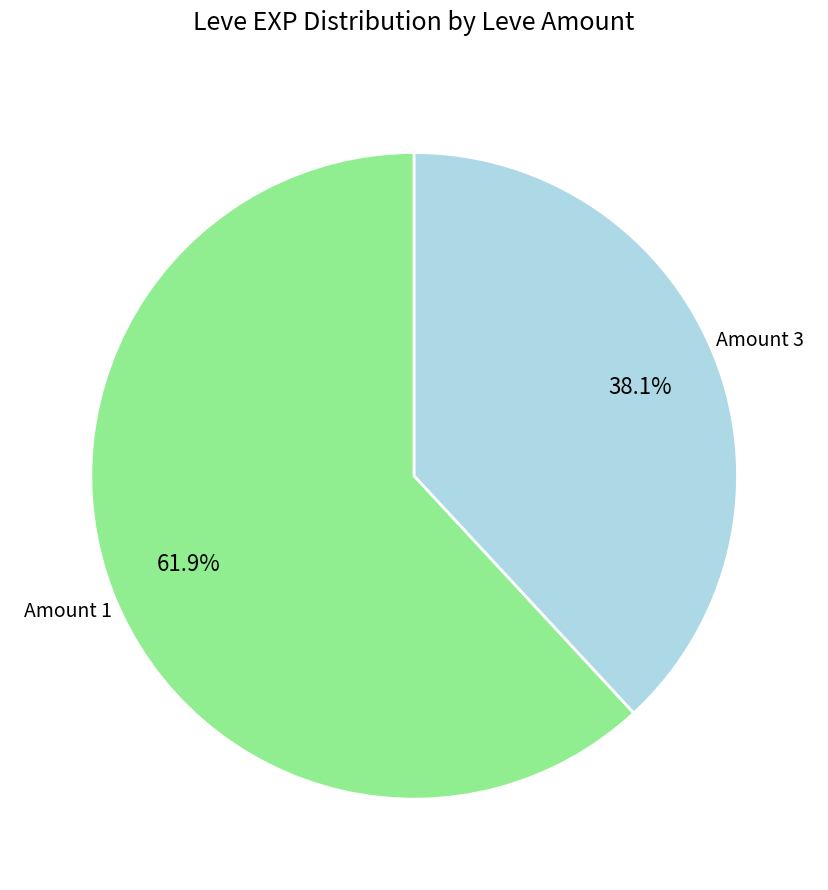

To the nearest percent, what is the difference between the largest and smallest slice percentages?

24%